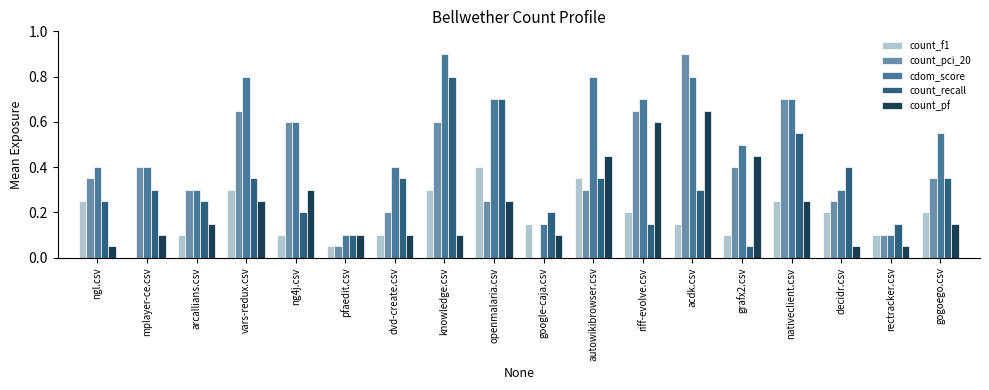

How many groups of bars are there?

18